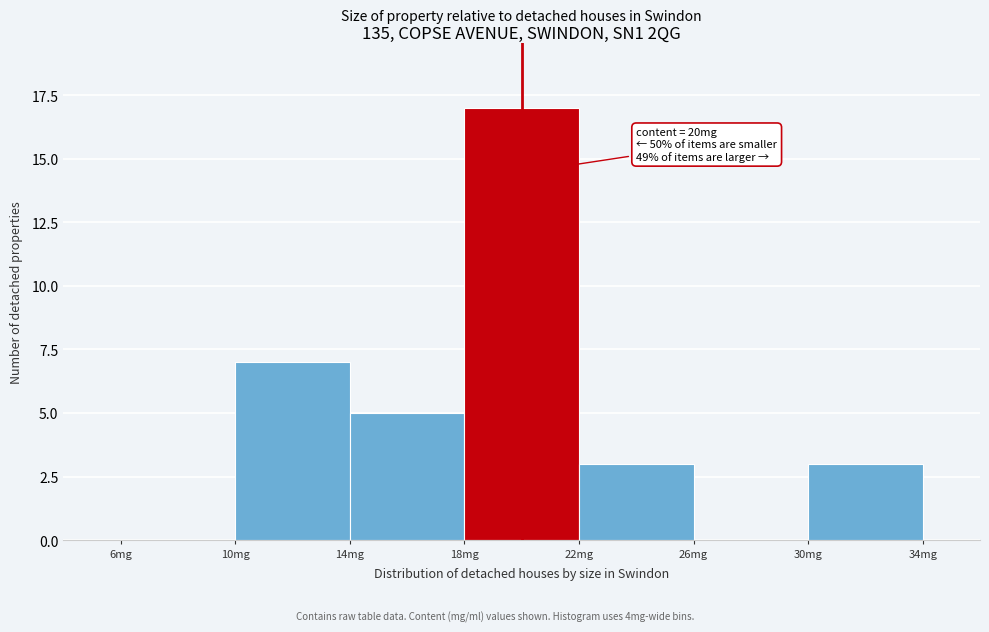

Over which range of the x-axis is the bar tallest?

18 to 22